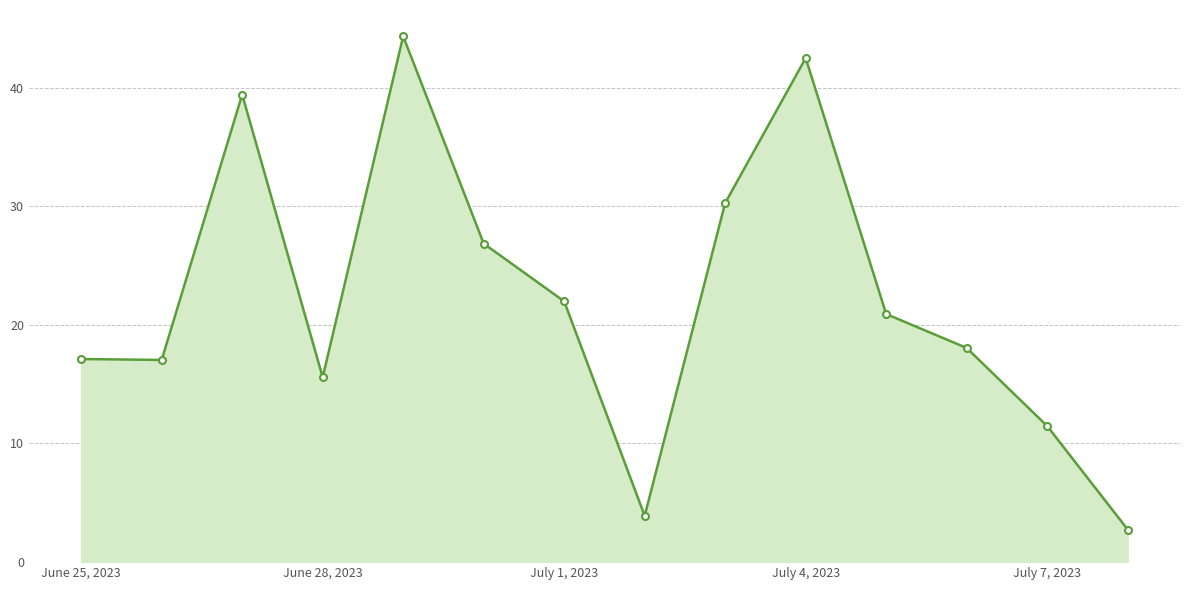

What is the smallest value displayed?

2.8